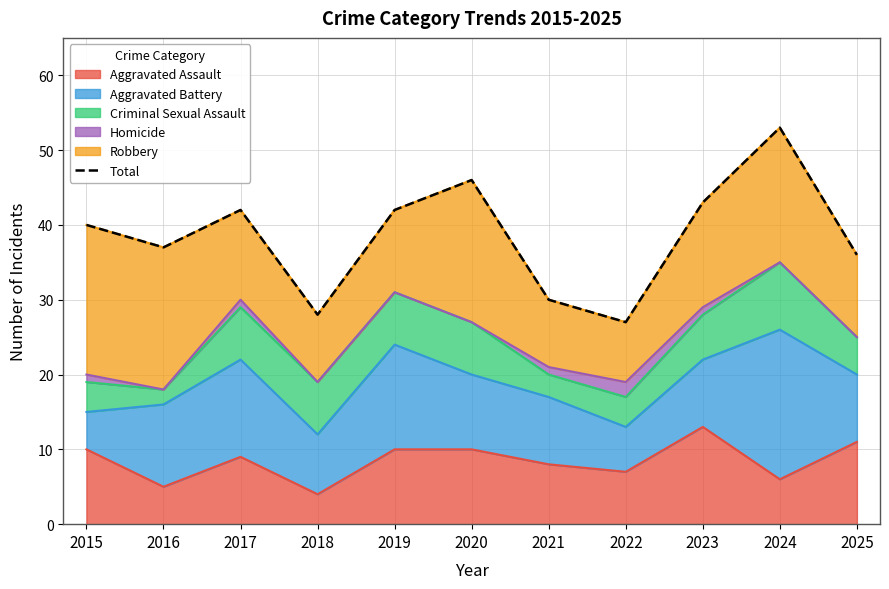

What is the approximate value at 2019, to the nearest 5?

40